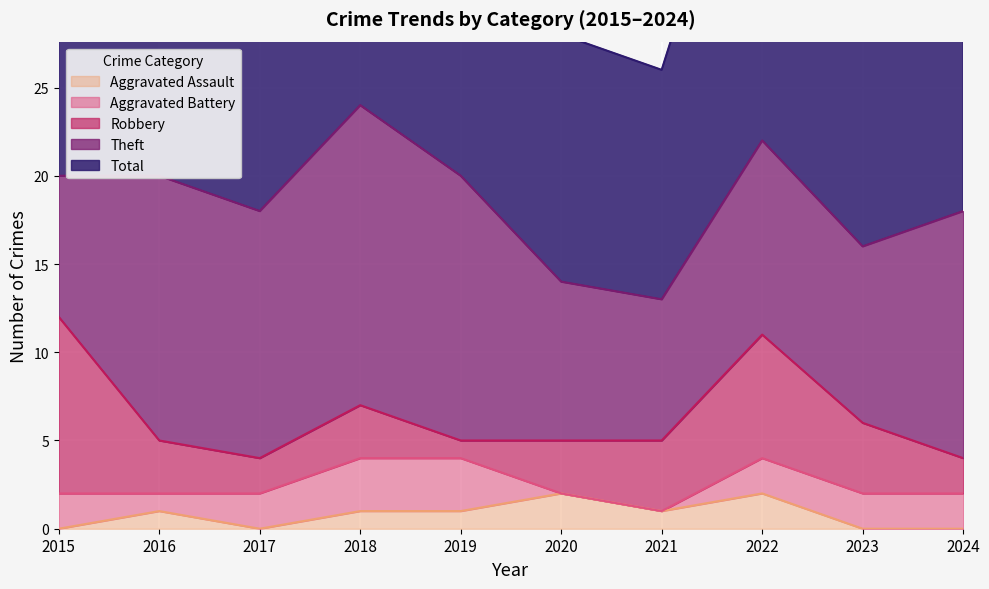

Reading left to right, transcribe all the data shown in this chart.

Robbery: 2015=10	2016=3	2017=2	2018=3	2019=1	2020=3	2021=4	2022=7	2023=4	2024=2
Theft: 2015=8	2016=15	2017=14	2018=17	2019=15	2020=9	2021=8	2022=11	2023=10	2024=14
Aggravated Battery: 2015=2	2016=1	2017=2	2018=3	2019=3	2020=0	2021=0	2022=2	2023=2	2024=2
Aggravated Assault: 2015=0	2016=1	2017=0	2018=1	2019=1	2020=2	2021=1	2022=2	2023=0	2024=0
Total: 2015=20	2016=20	2017=19	2018=24	2019=20	2020=14	2021=13	2022=22	2023=18	2024=18